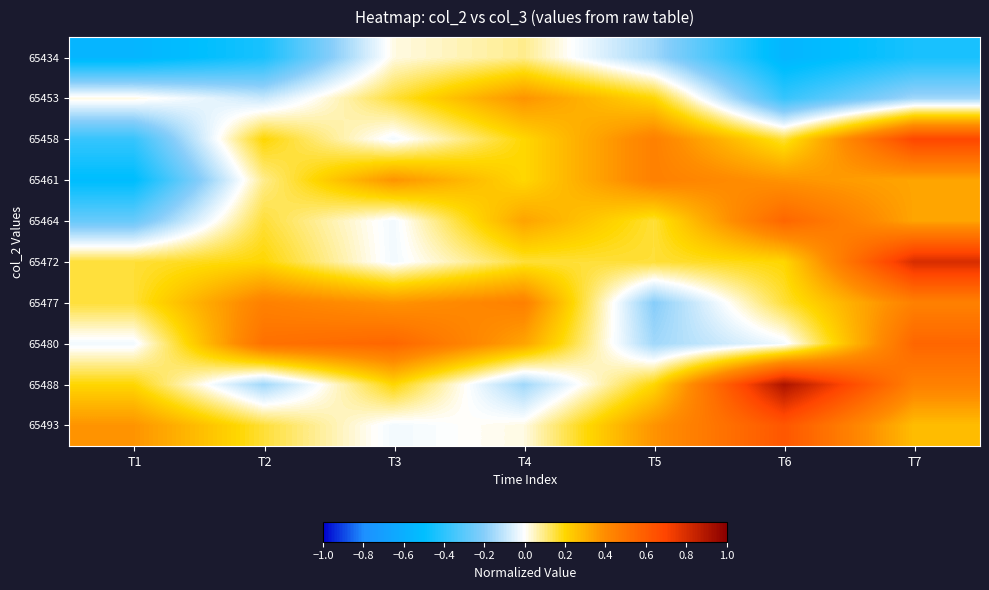

How many series are shown in this chart?

10